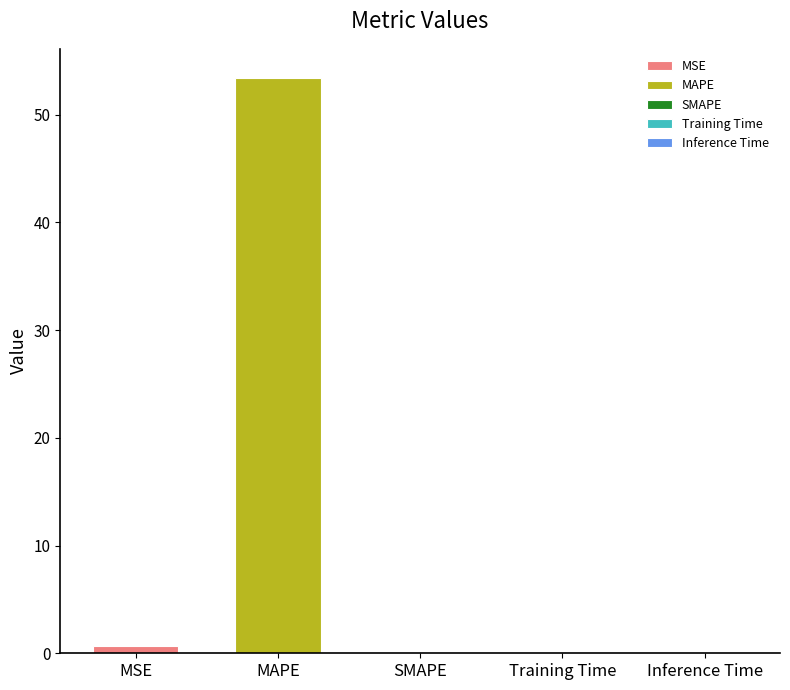

True or false: the data shows 36.9 at MAPE.

False